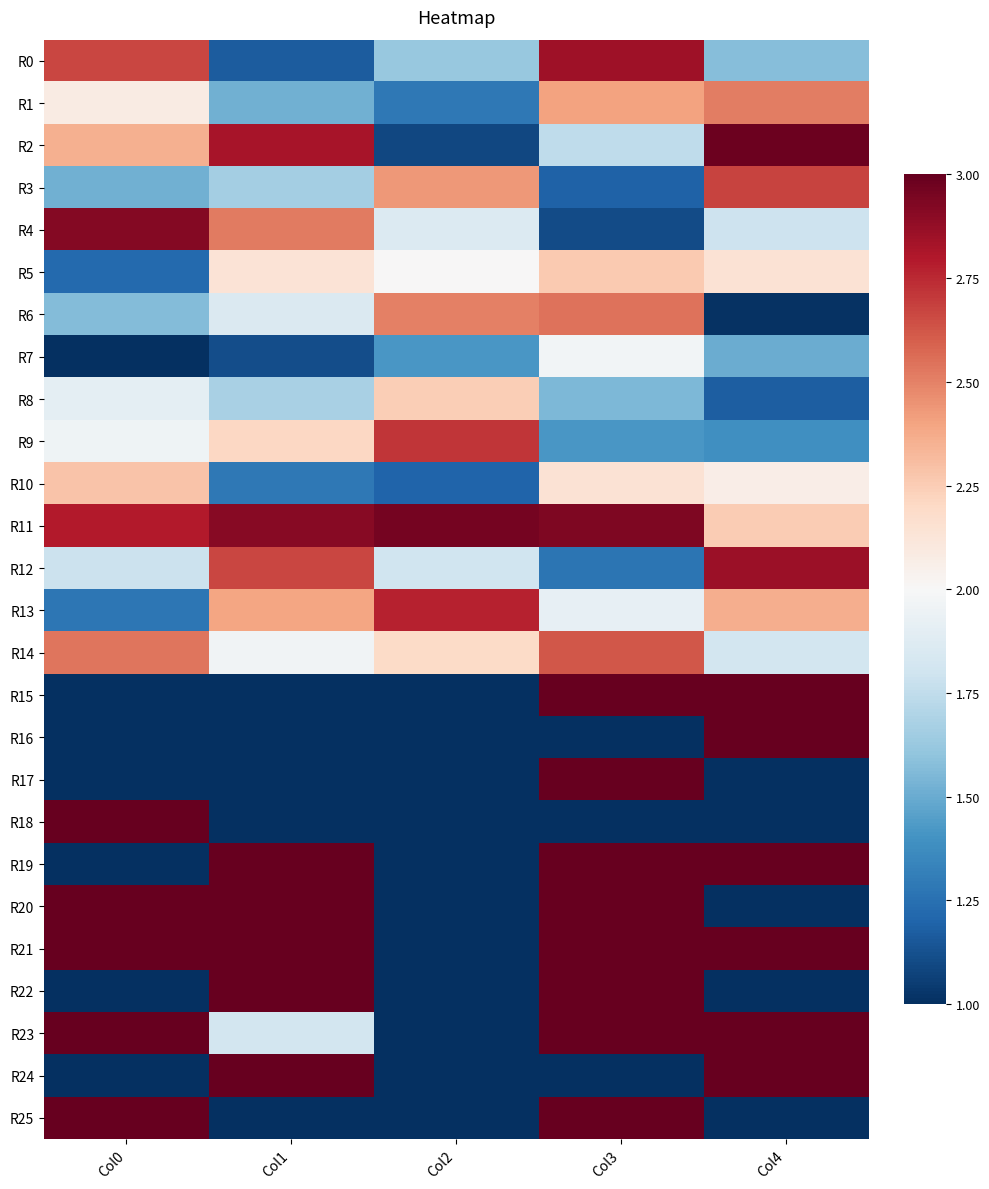

At Col2, list the series in order from largest to smallest.

R11, R13, R9, R6, R3, R8, R14, R5, R4, R12, R0, R7, R1, R10, R2, R15, R16, R17, R18, R19, R20, R21, R22, R23, R24, R25